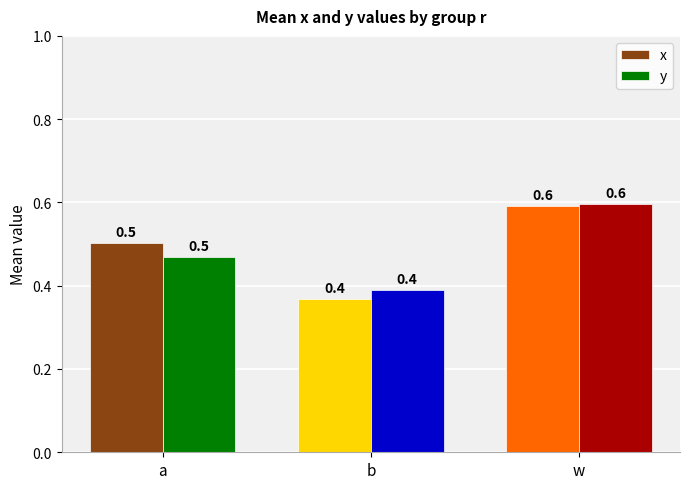

True or false: y has a value of 0.5 at a.

True